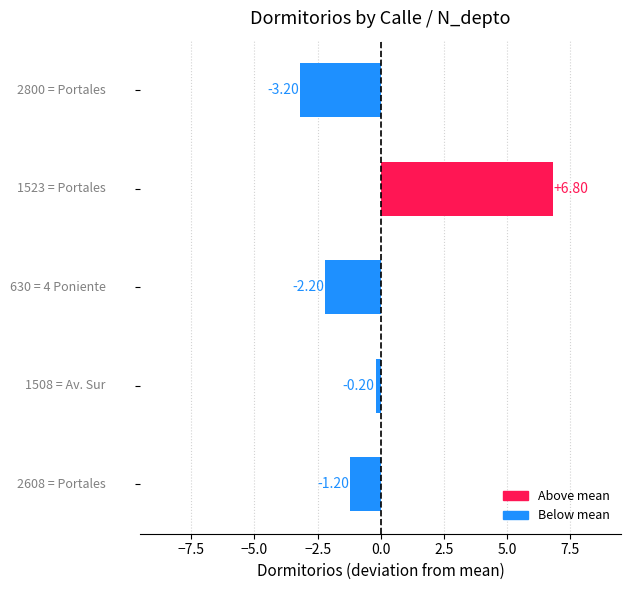

What is the difference between the maximum and second lowest values?

9.0